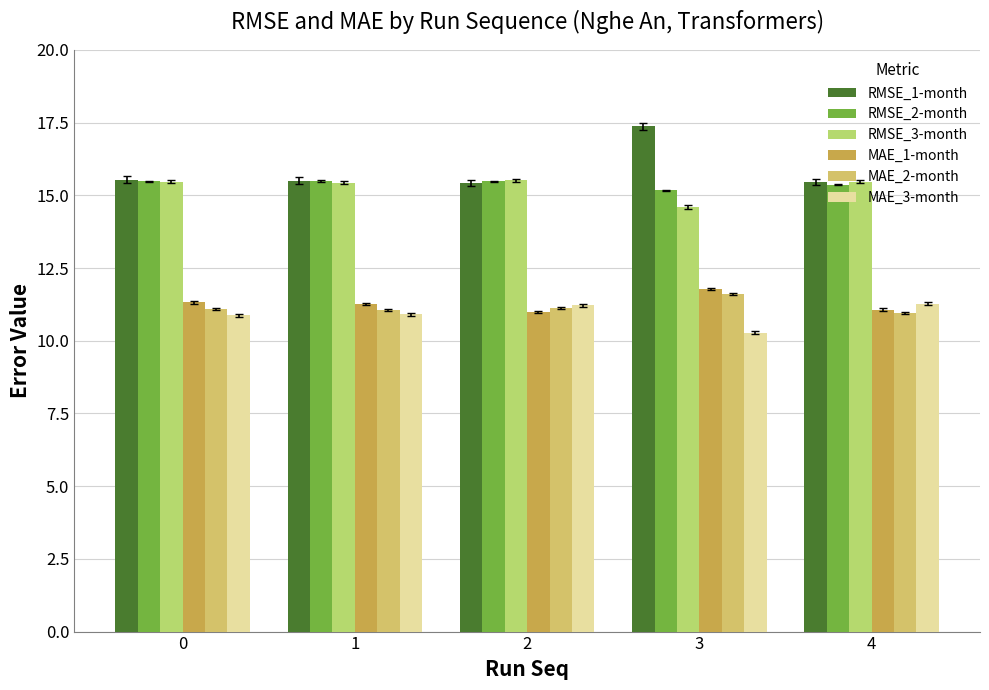

Reading right to left, transcribe all the data shown in this chart.

RMSE_1-month: 15.5	17.4	15.4	15.5	15.5
RMSE_2-month: 15.4	15.2	15.5	15.5	15.5
RMSE_3-month: 15.5	14.6	15.5	15.4	15.5
MAE_1-month: 11.1	11.8	11.0	11.3	11.3
MAE_2-month: 11.0	11.6	11.1	11.1	11.1
MAE_3-month: 11.3	10.3	11.2	10.9	10.9